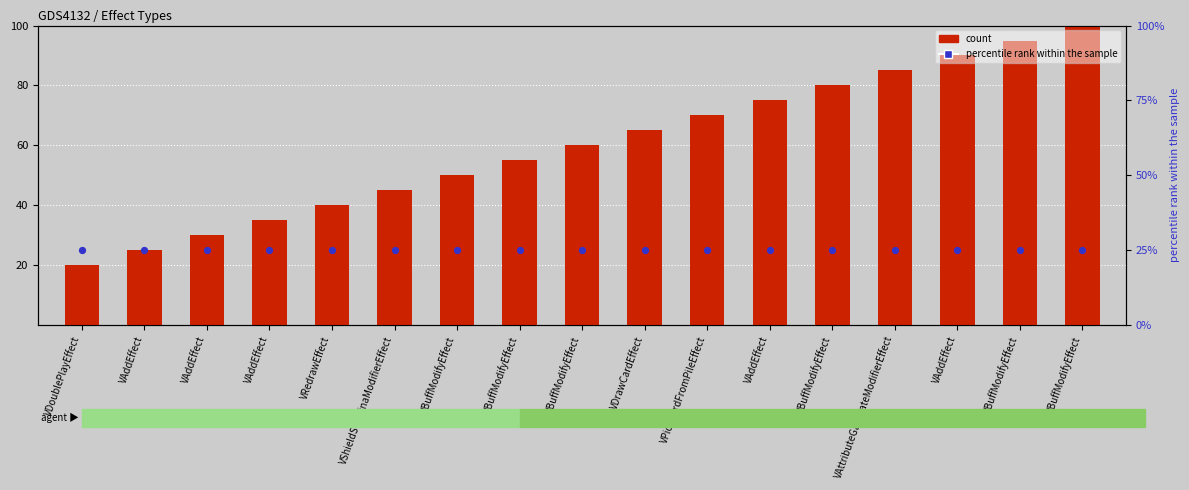

At which category is the sum across all series the highest?

VBuffModifyEffect